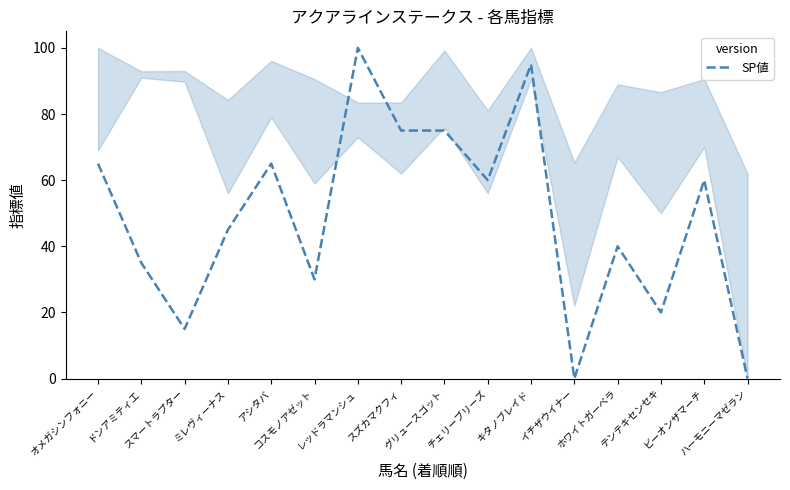

What is the maximum value shown in the chart?

100